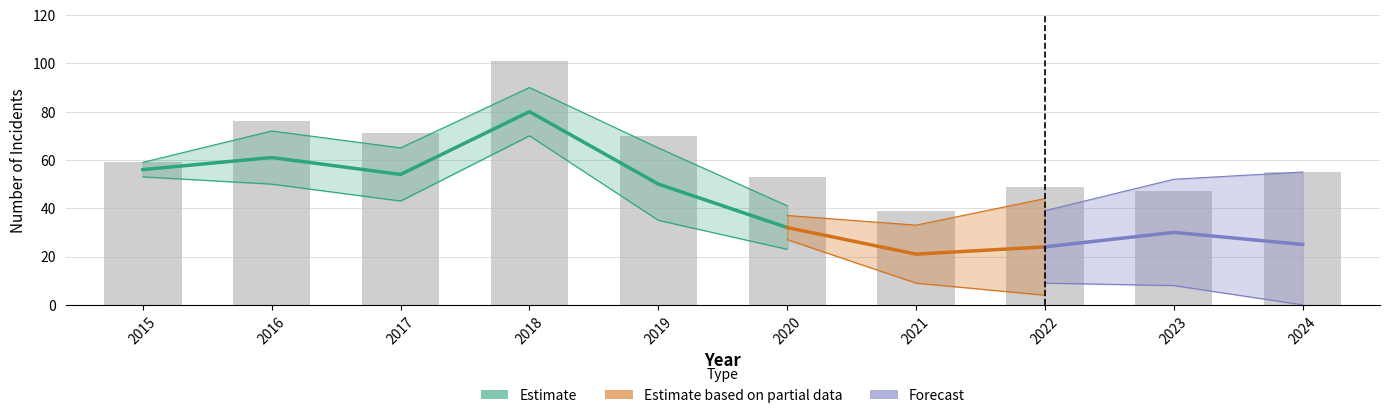

The Robbery series shows 2 at 2018. True or false?

False